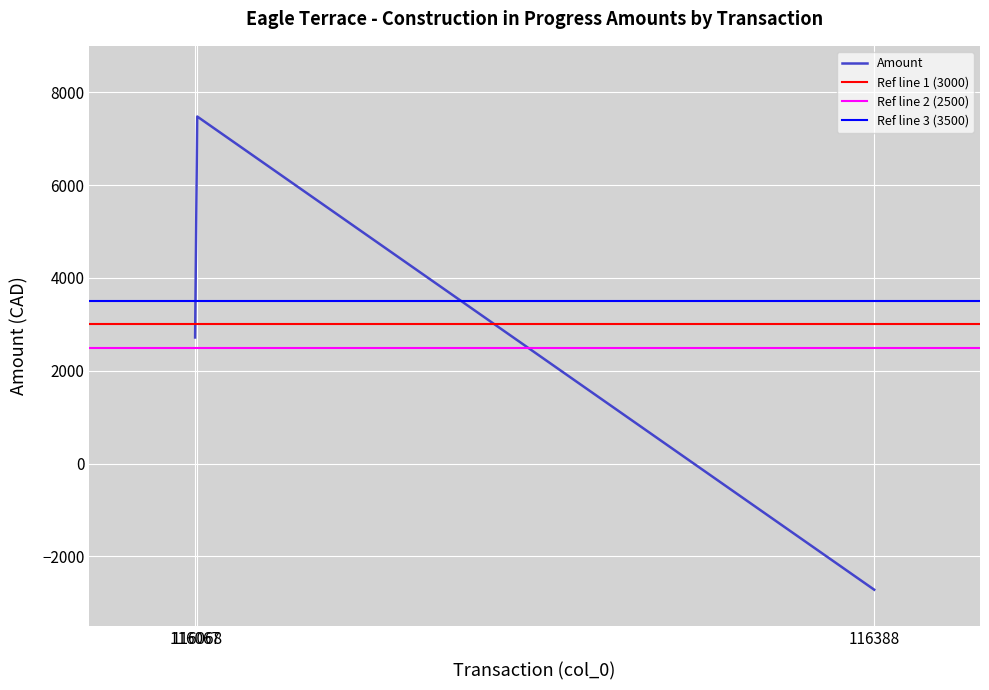

What is the maximum value for Amount?

7477.2